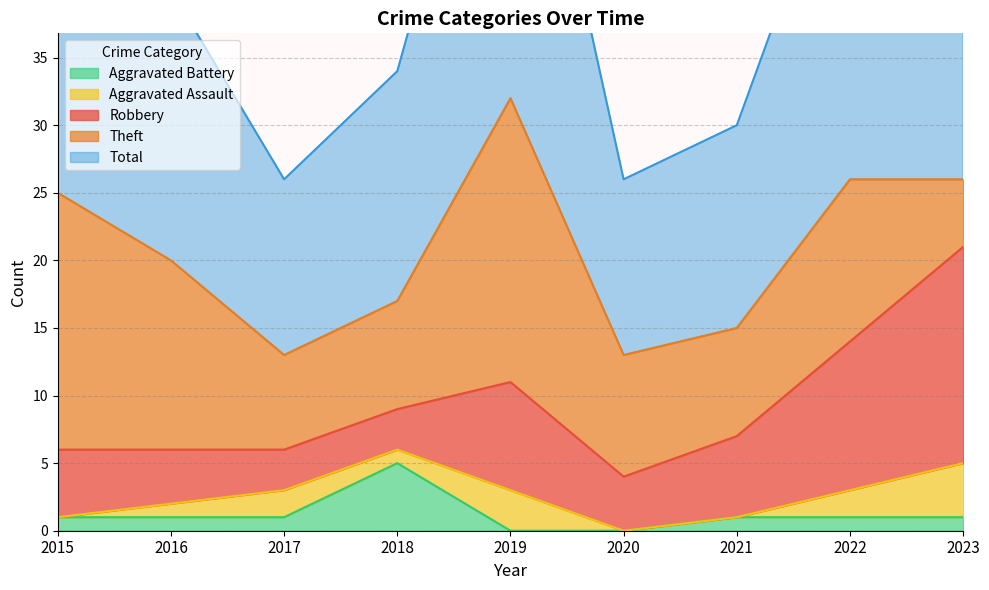

Which series has the largest range (max minus min)?

Total